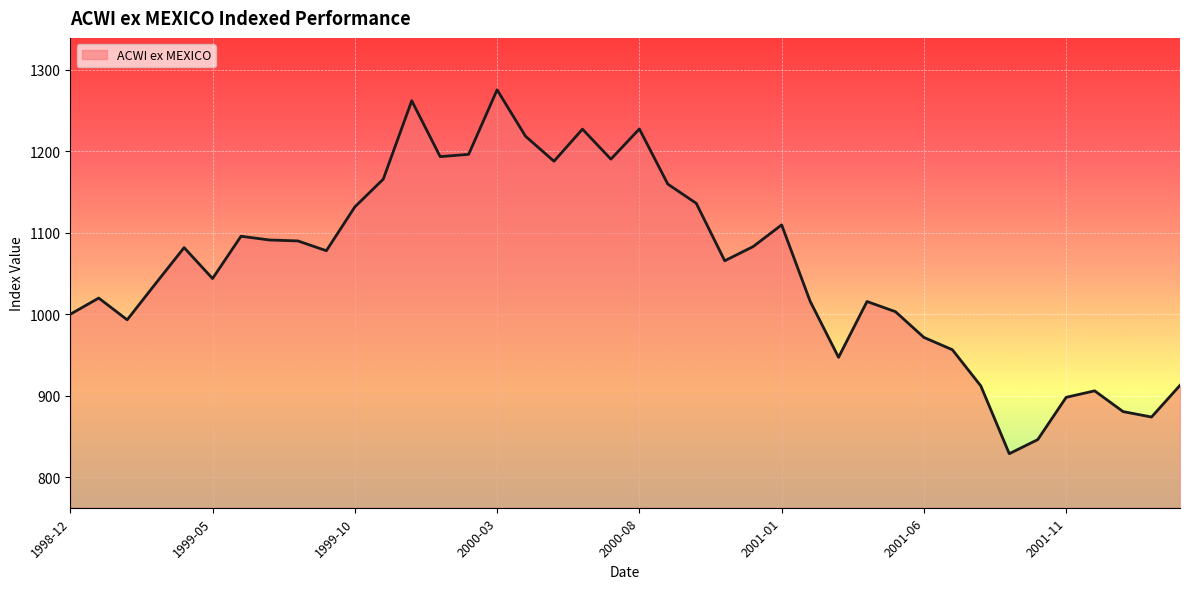

What is the maximum value shown in the chart?

1275.4